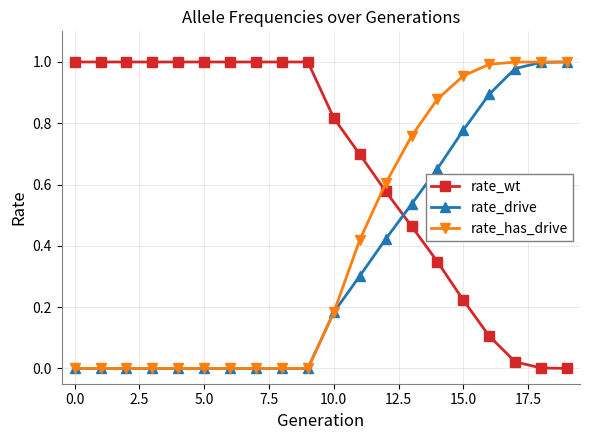

How many distinct data groups are displayed?

3